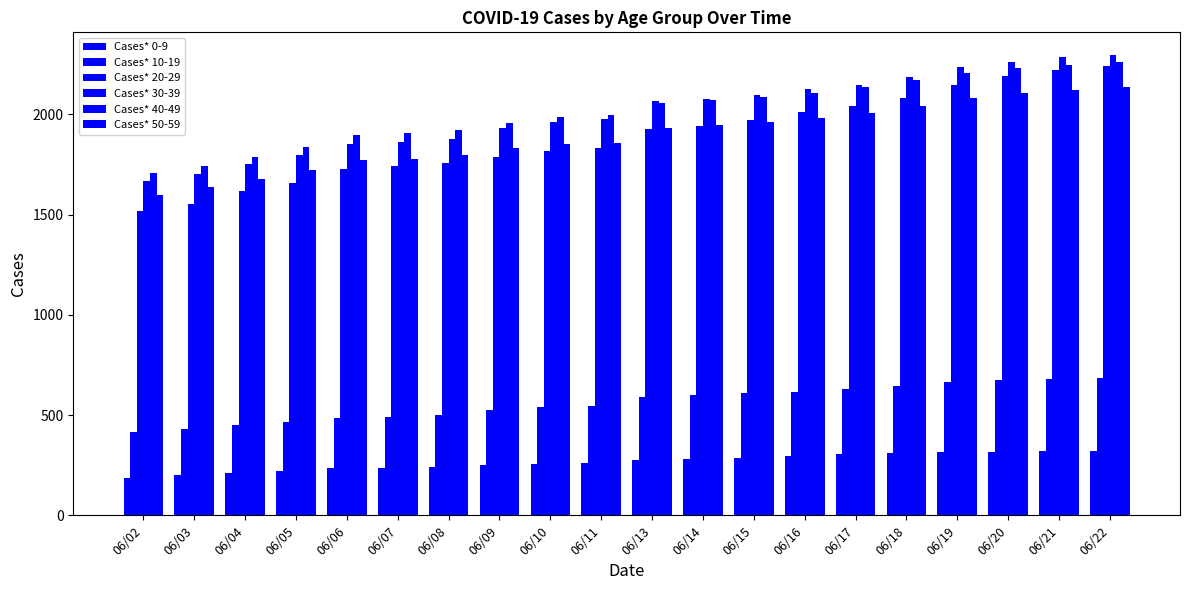

At how many categories does at least one series exceed 334?

20